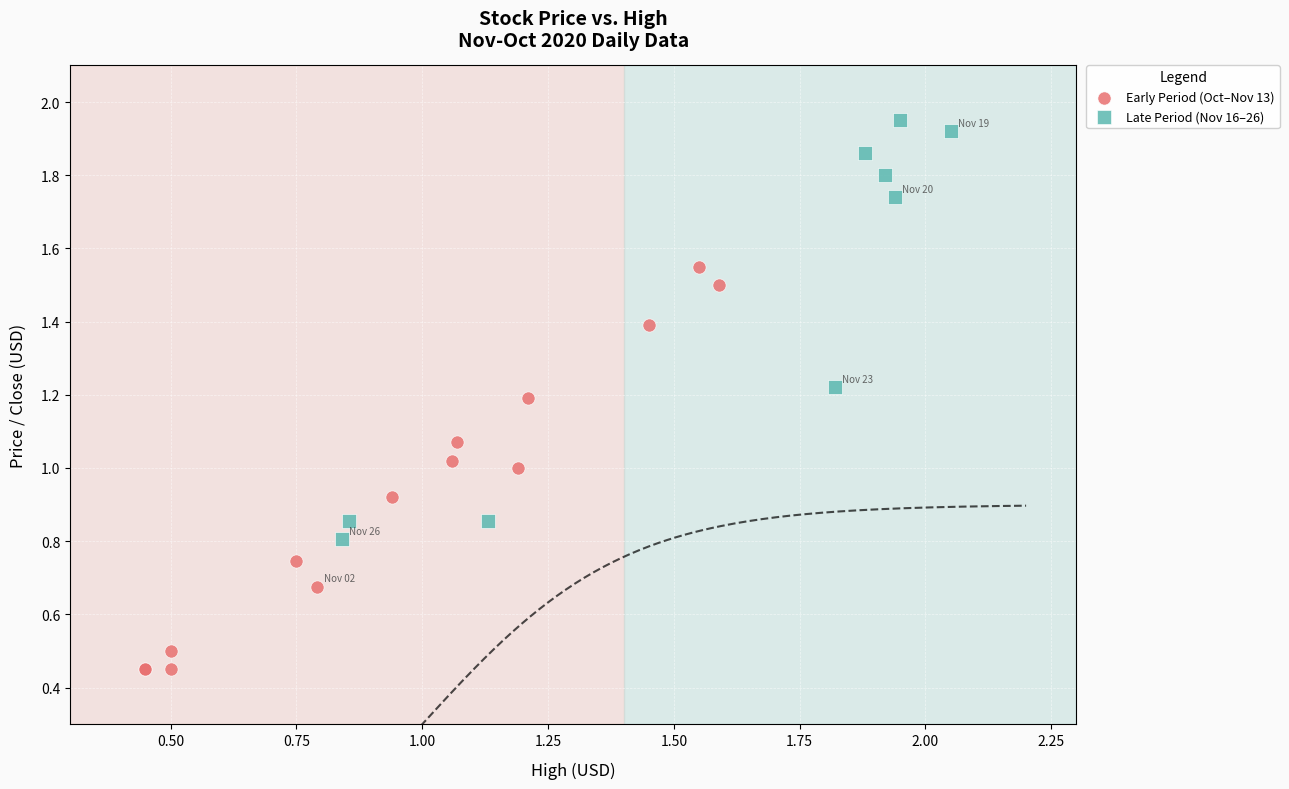

Which series reaches the minimum Y coordinate?

Early Period (Oct–Nov 13)